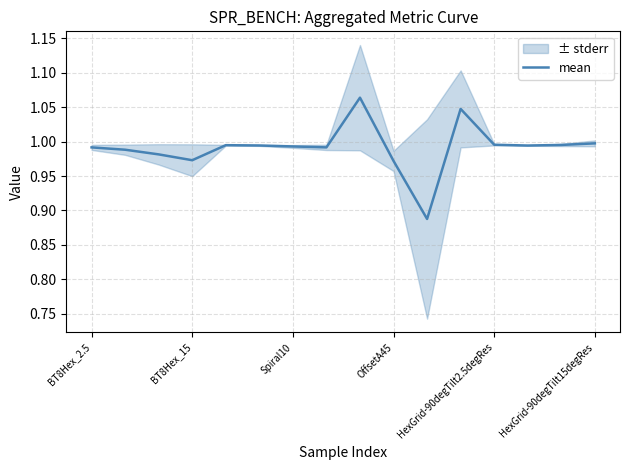

What is the difference between the maximum and minimum values?

0.2